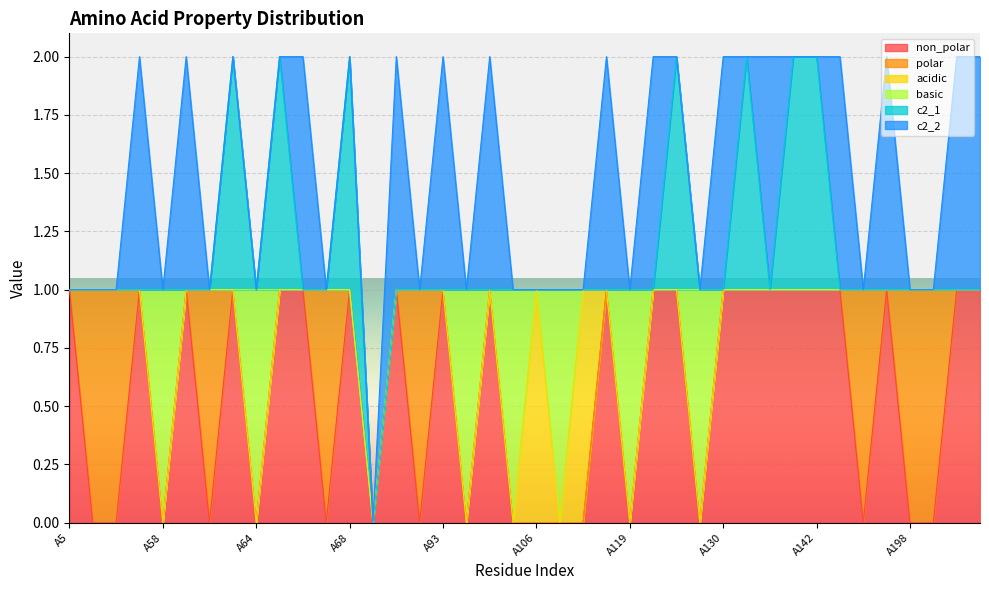

Does the chart display data point markers on the line(s)?

No